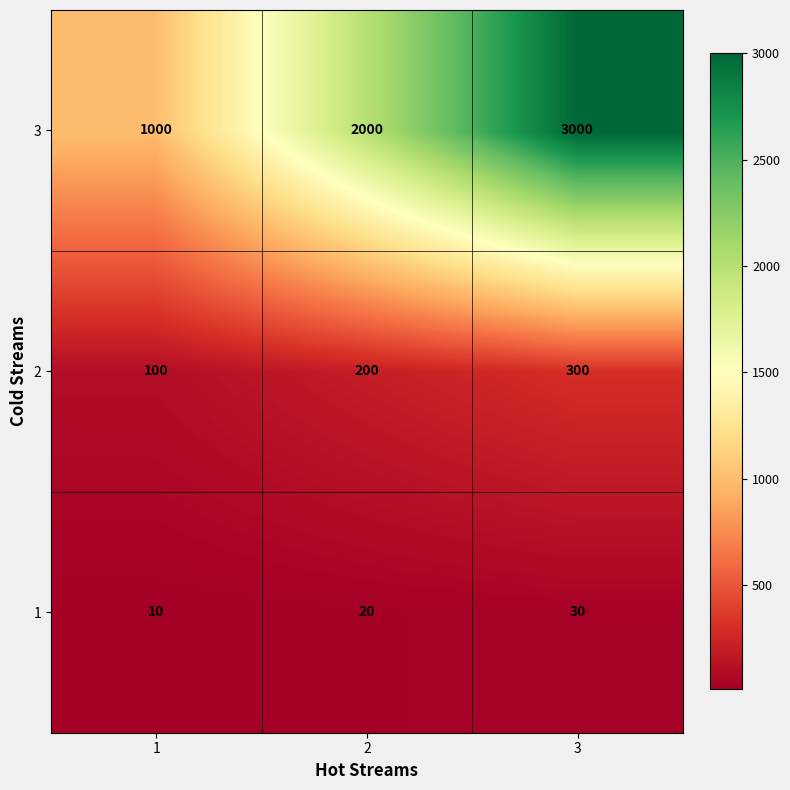

What is the minimum value shown in the chart?

10